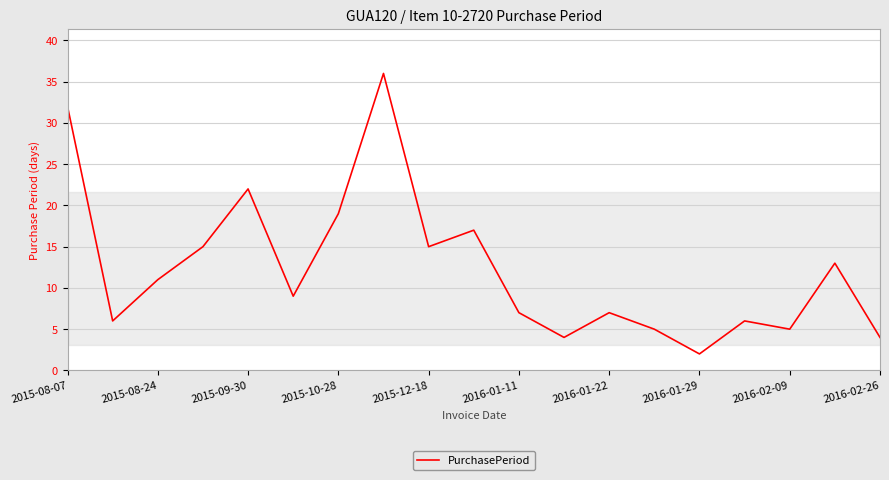

What is the average value?

12